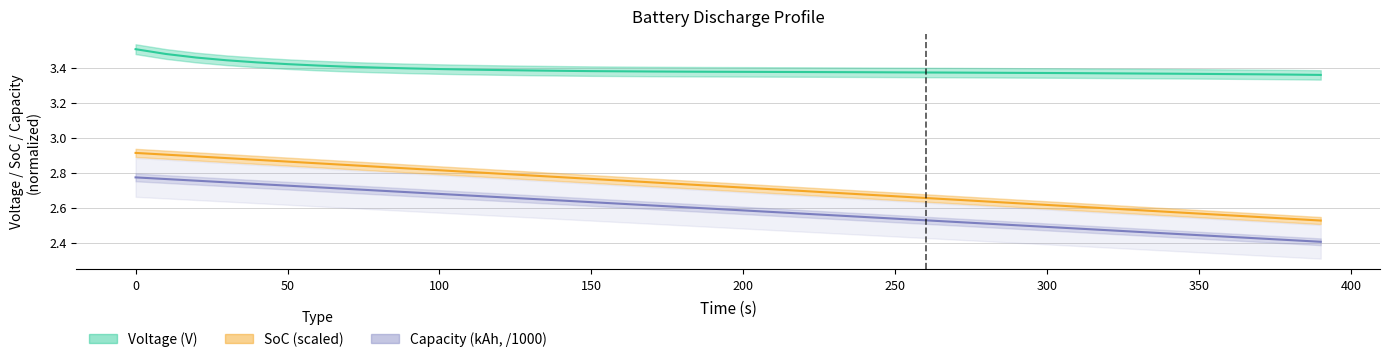

True or false: Voltage (V) and Capacity (kAh) intersect in this chart.

False